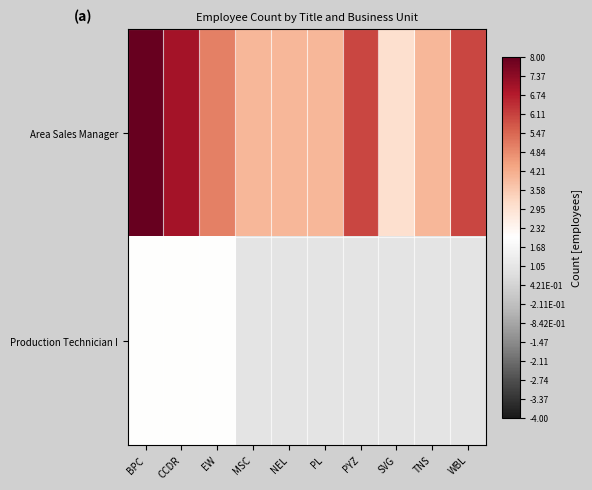

Which series has the widest spread of values?

Area Sales Manager